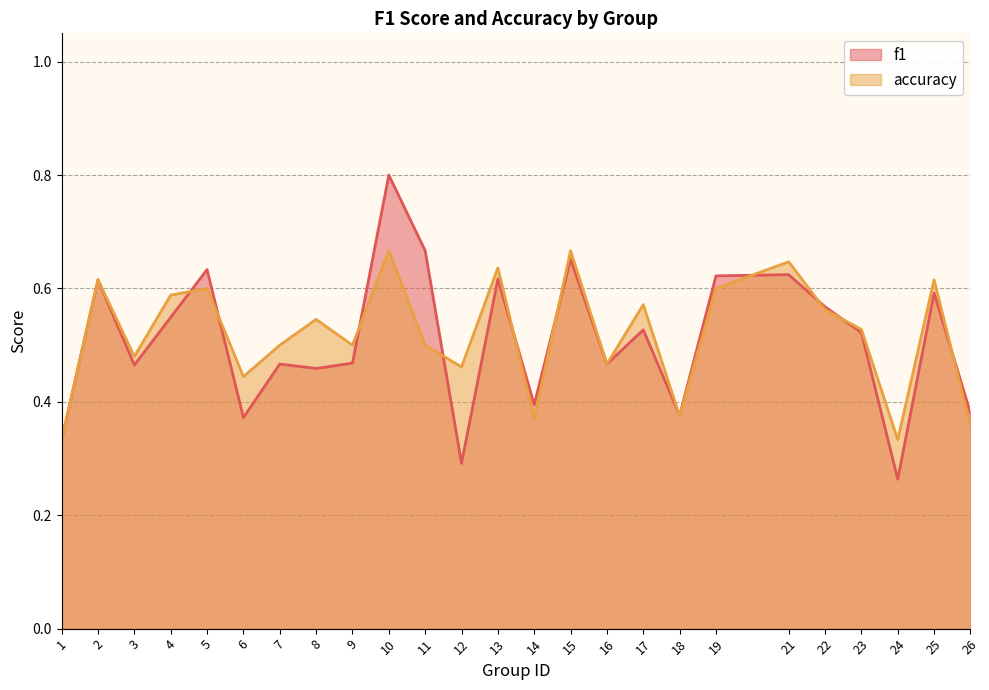

Which series has the largest range (max minus min)?

f1